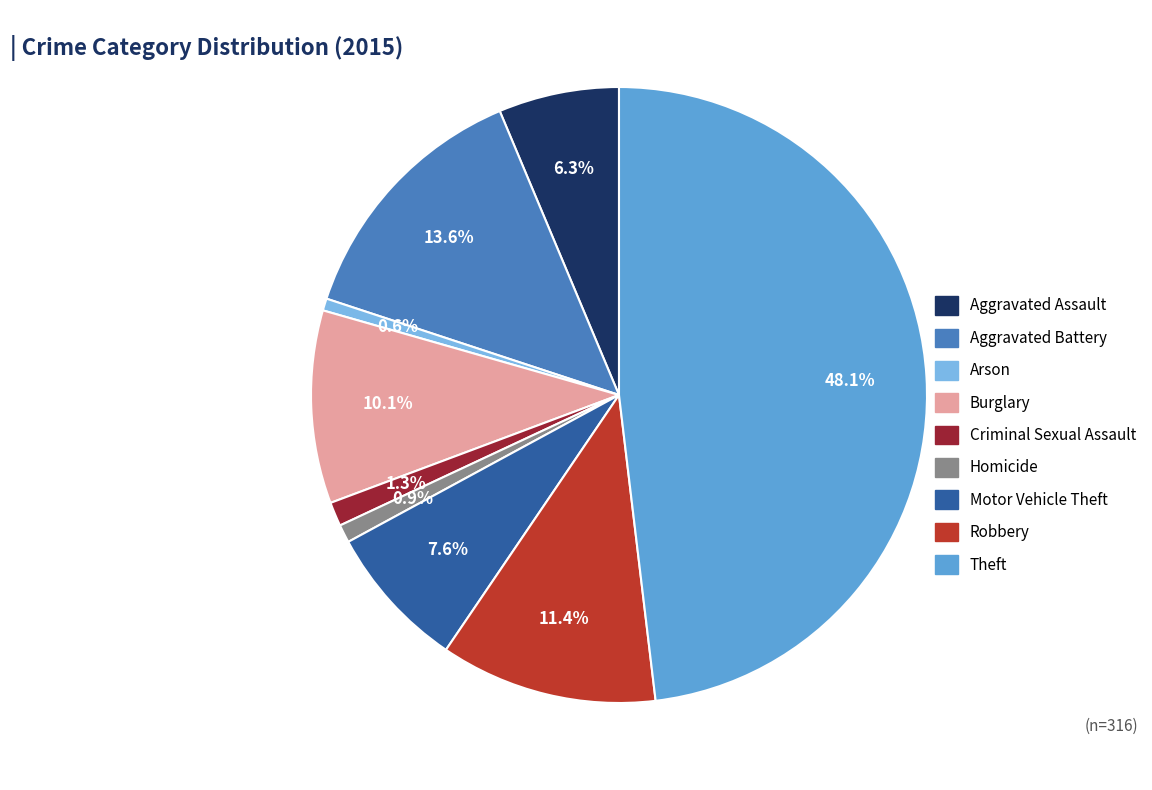

To the nearest percent, what is the average slice percentage?

11%